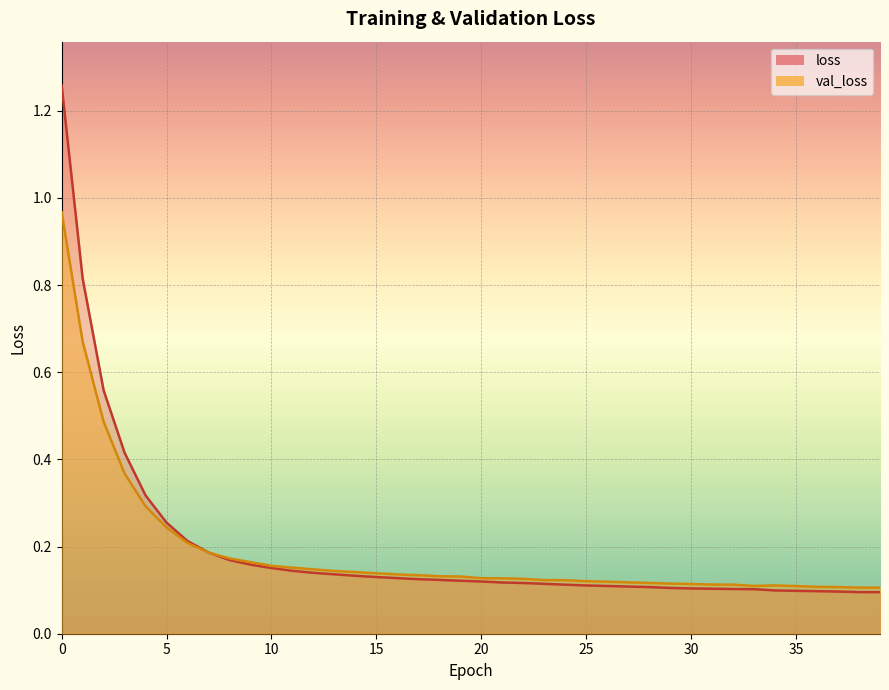

Reading right to left, list all the values displayed in this chart.

val_loss: 0.1	0.1	0.1	0.1	0.1	0.1	0.1	0.1	0.1	0.1	0.1	0.1	0.1	0.1	0.1	0.1	0.1	0.1	0.1	0.1	0.1	0.1	0.1	0.1	0.1	0.1	0.1	0.1	0.2	0.2	0.2	0.2	0.2	0.2	0.2	0.3	0.4	0.5	0.7	1.0
loss: 0.1	0.1	0.1	0.1	0.1	0.1	0.1	0.1	0.1	0.1	0.1	0.1	0.1	0.1	0.1	0.1	0.1	0.1	0.1	0.1	0.1	0.1	0.1	0.1	0.1	0.1	0.1	0.1	0.1	0.2	0.2	0.2	0.2	0.2	0.3	0.3	0.4	0.6	0.8	1.3